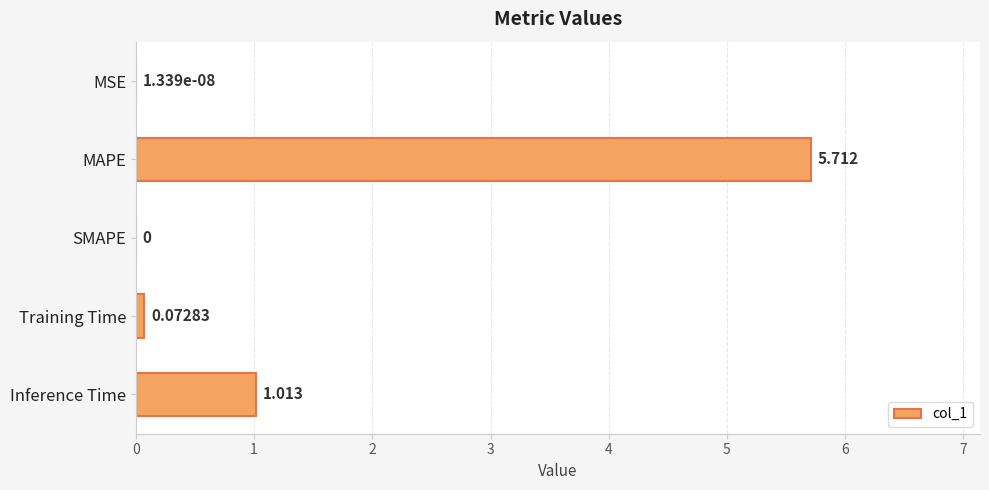

How many positive values are there?

4